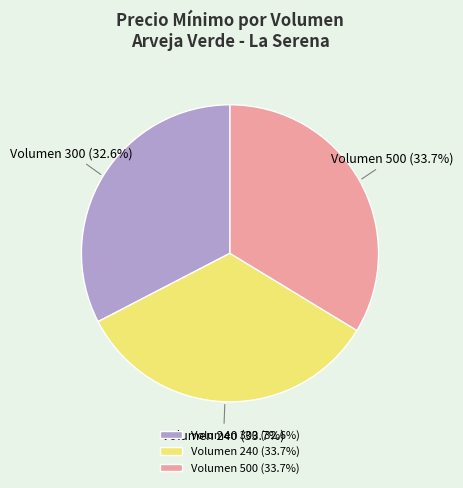

Which category has the smallest portion of the pie?

Volumen 300 (32.6%)